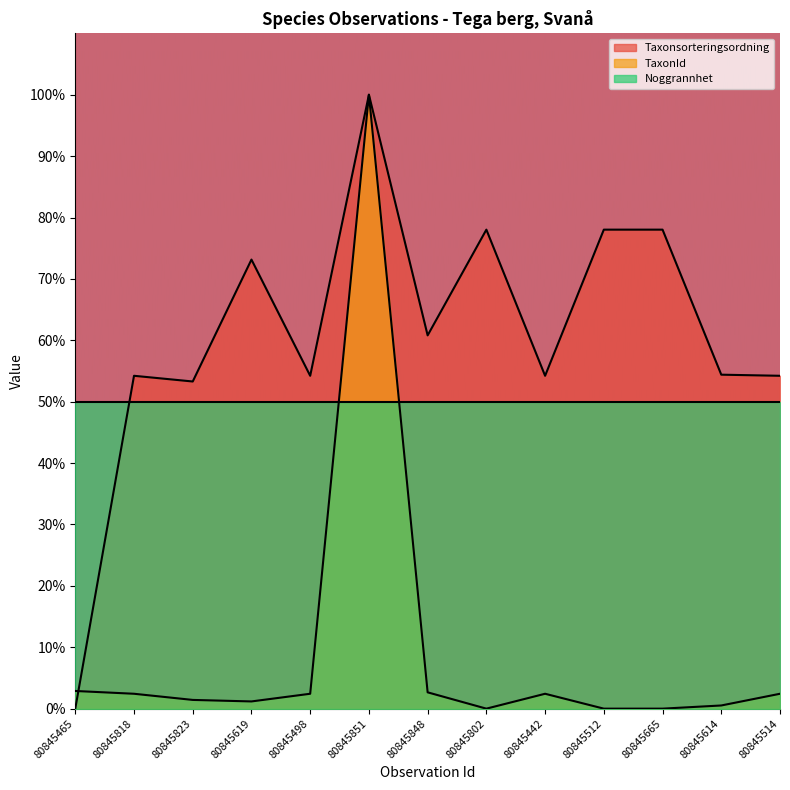

At which category does the chart reach its peak across all series?

80845851